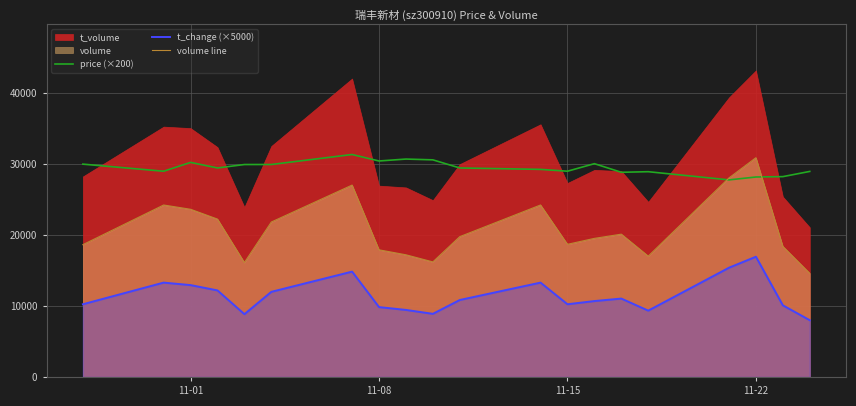

True or false: t_change (×5000) and volume line cross at least once.

False